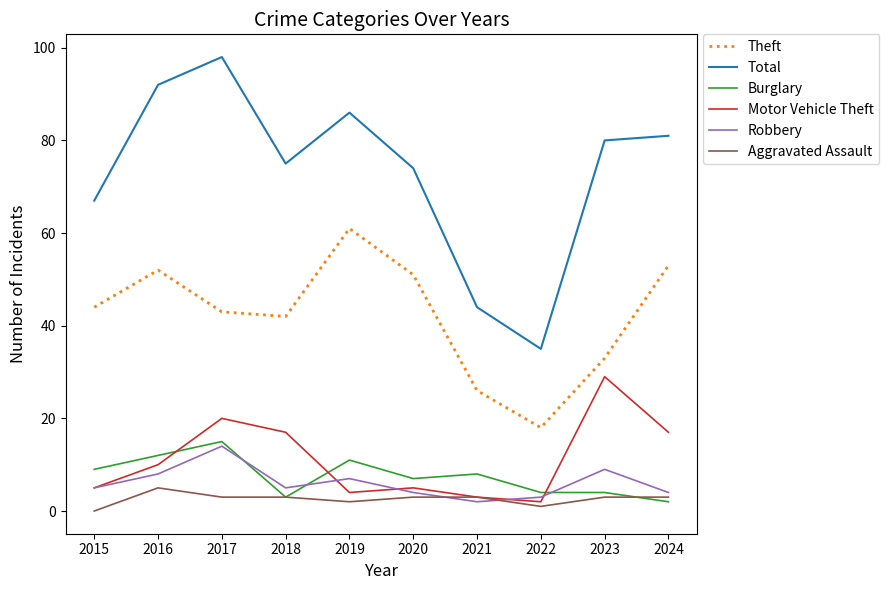

At which label does Burglary first exceed 8?

2015